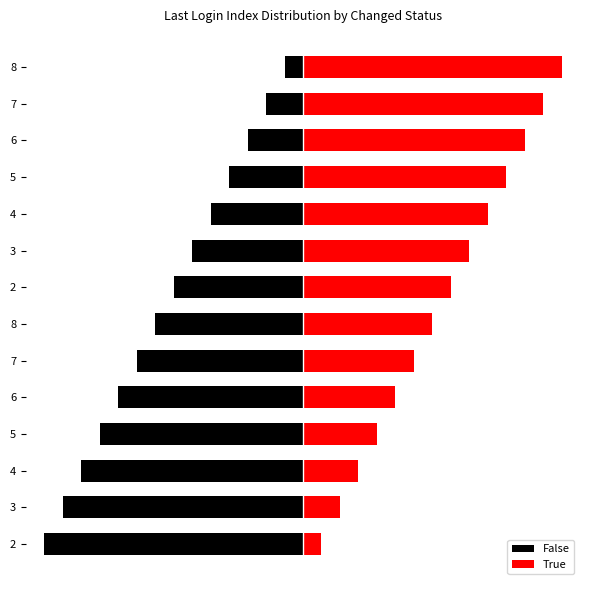

List the series in order of their overall mean, lowest first.

False, True